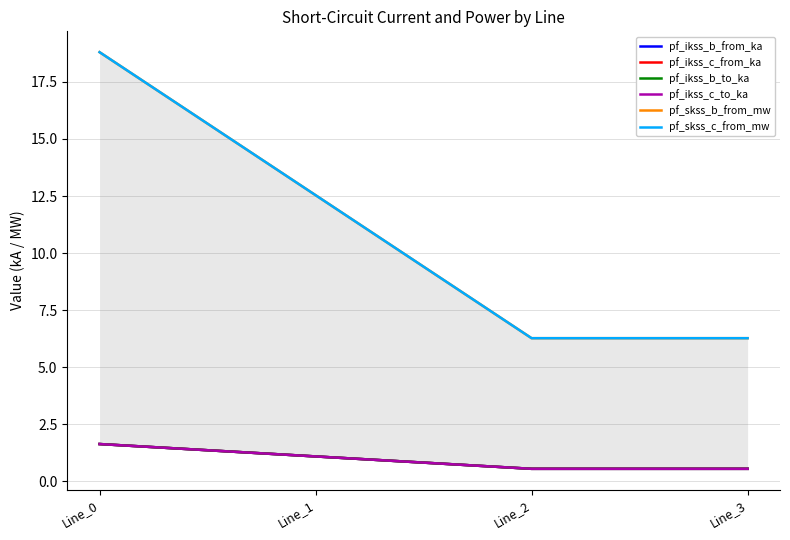

Reading left to right, what are all the values shown in this chart?

pf_ikss_b_from_ka: 1.6	1.1	0.5	0.5
pf_ikss_c_from_ka: 1.6	1.1	0.5	0.5
pf_ikss_b_to_ka: 1.6	1.1	0.5	0.5
pf_ikss_c_to_ka: 1.6	1.1	0.5	0.5
pf_skss_b_from_mw: 18.8	12.5	6.3	6.3
pf_skss_c_from_mw: 18.8	12.5	6.3	6.3